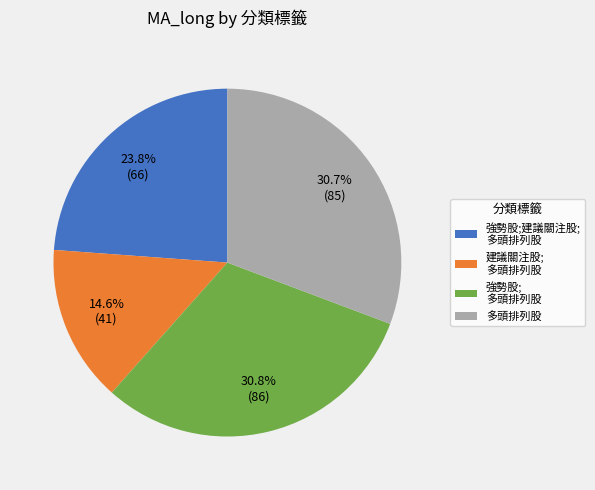

Between 強勢股; 多頭排列股 and 建議關注股; 多頭排列股, which is larger?

強勢股; 多頭排列股